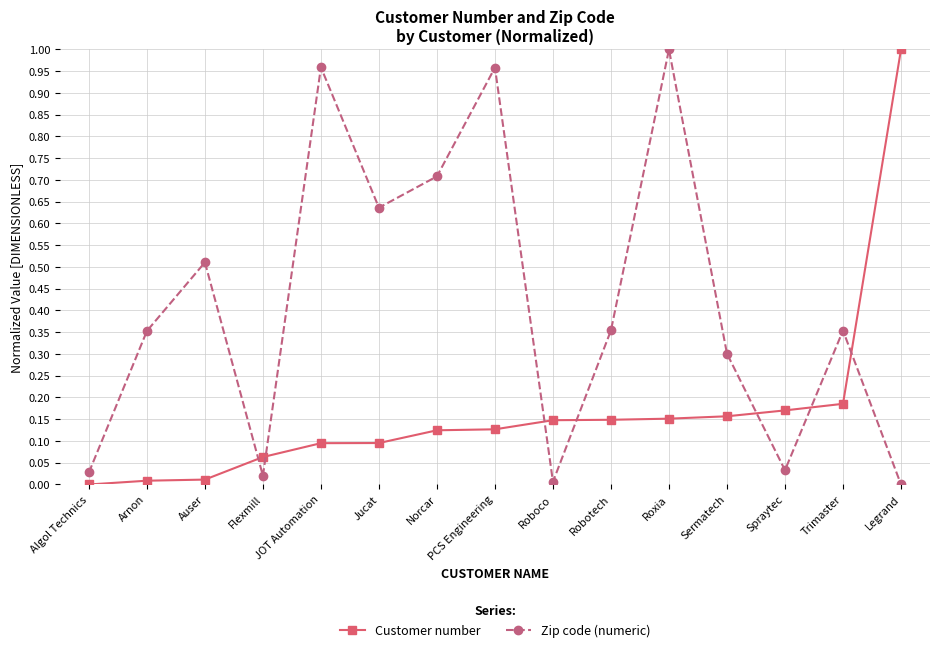

Which series ends up on top after the final intersection of Zip code (numeric) and Customer number?

Customer number